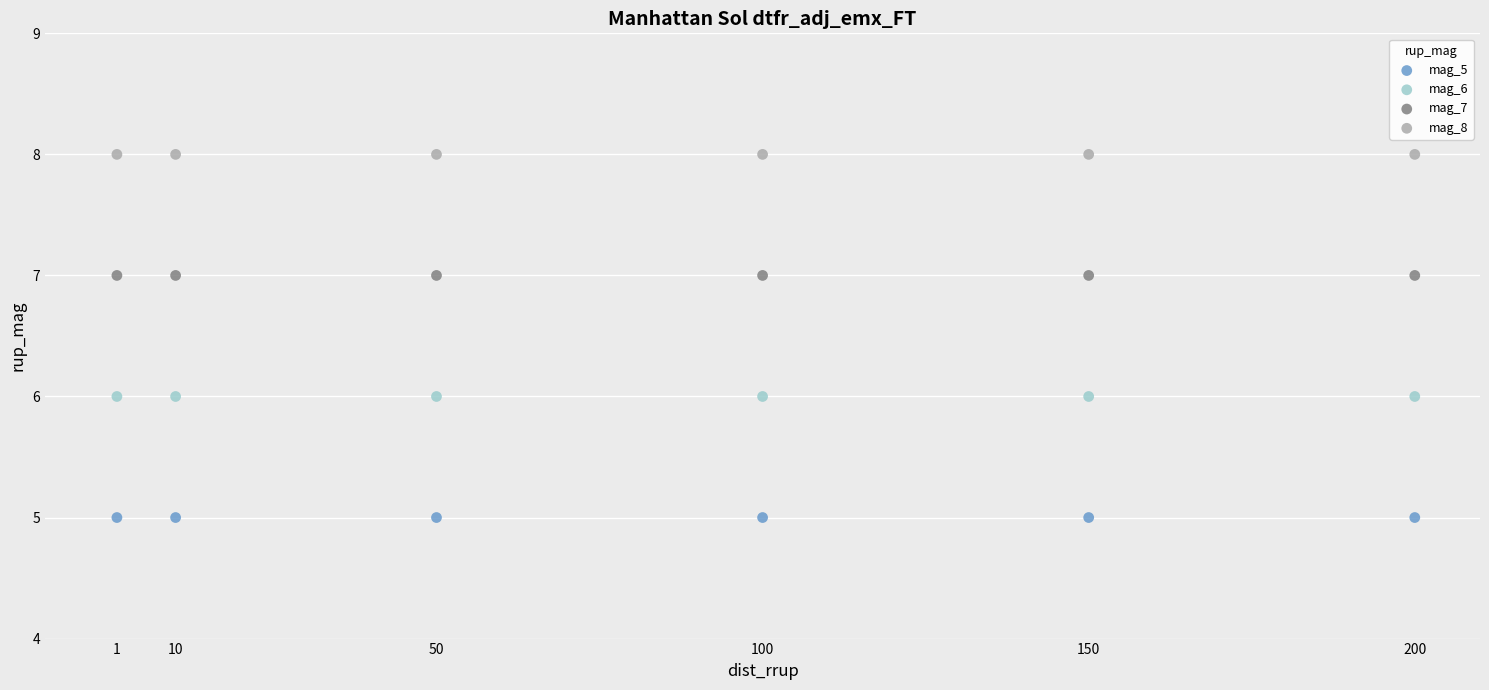

Which series reaches the maximum Y coordinate?

mag_8